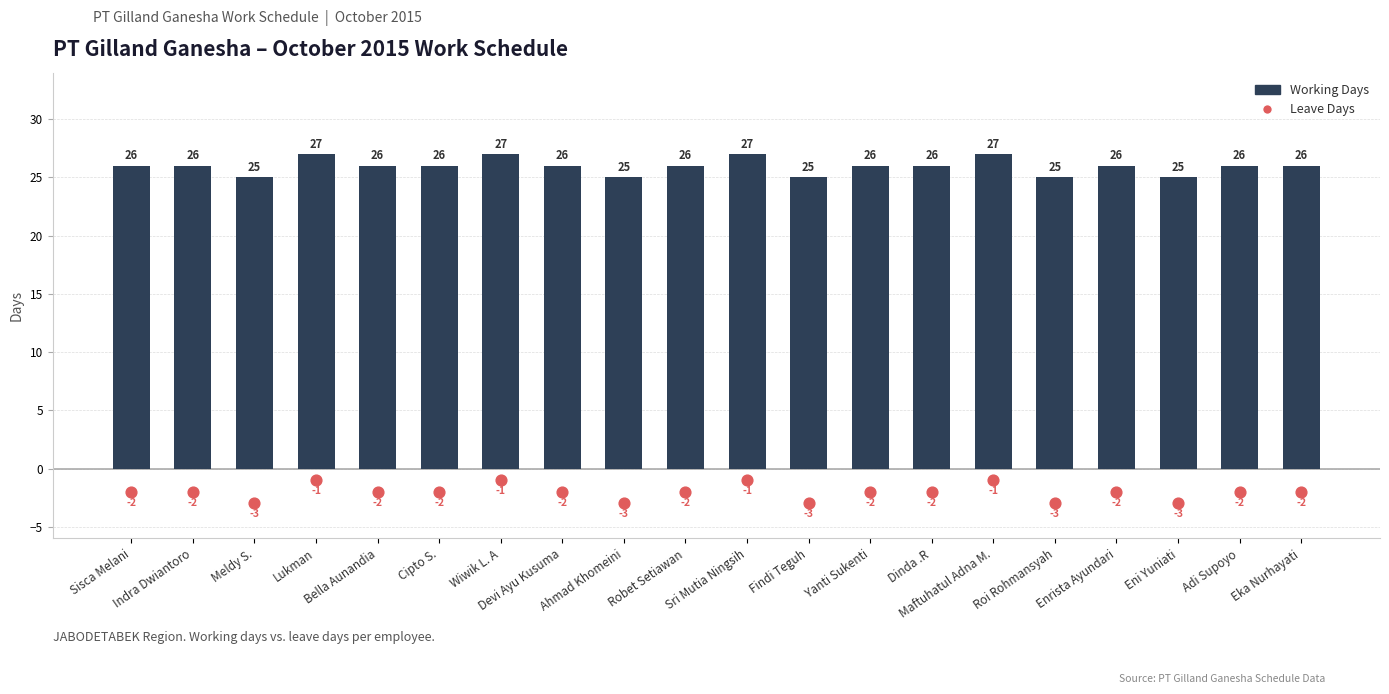

What is the total value across all series at Ahmad Khomeini?

22